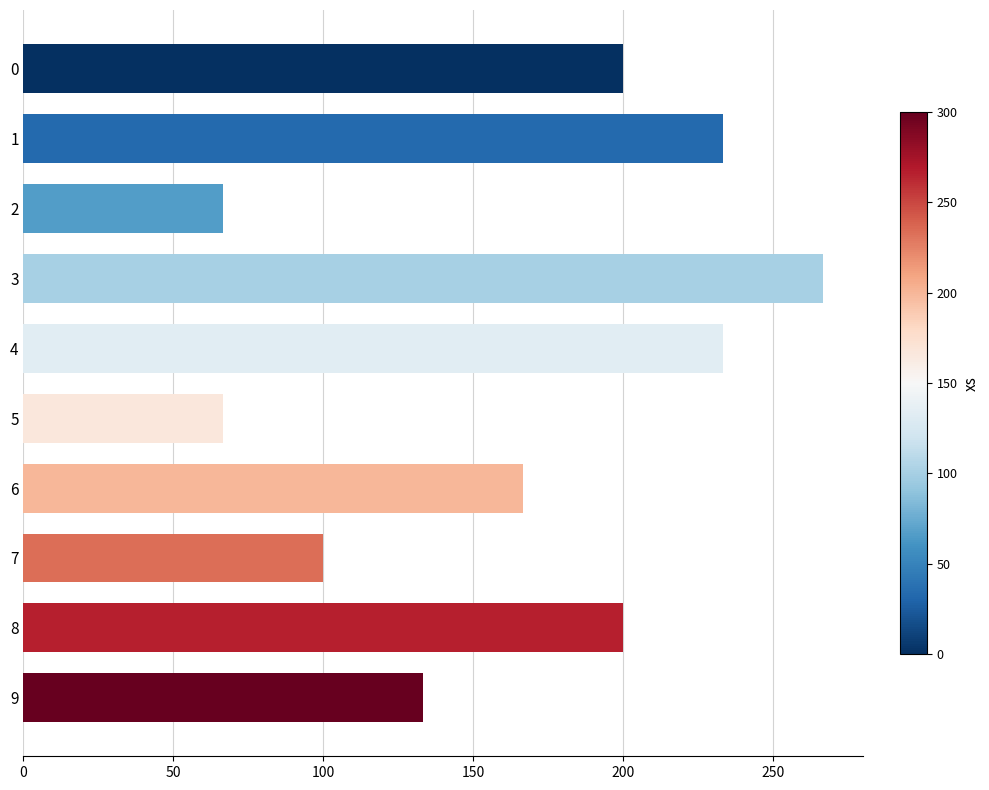

What is the change in value from 0 to 6?

-33.3